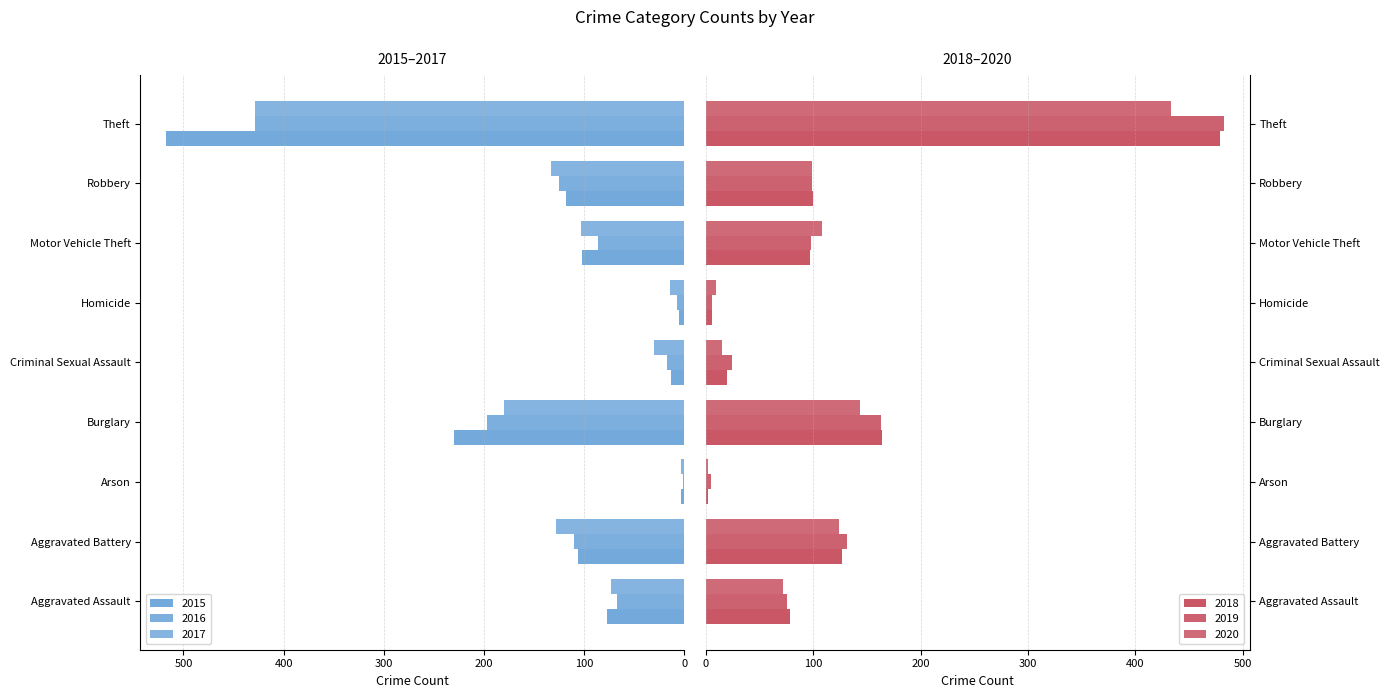

True or false: 2016 has a value of 17 at Criminal Sexual Assault.

True